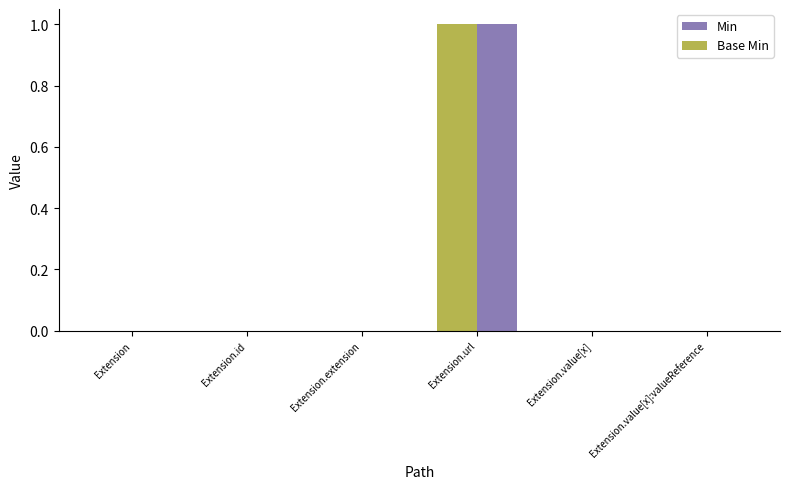

At which label does Min reach its minimum?

Extension